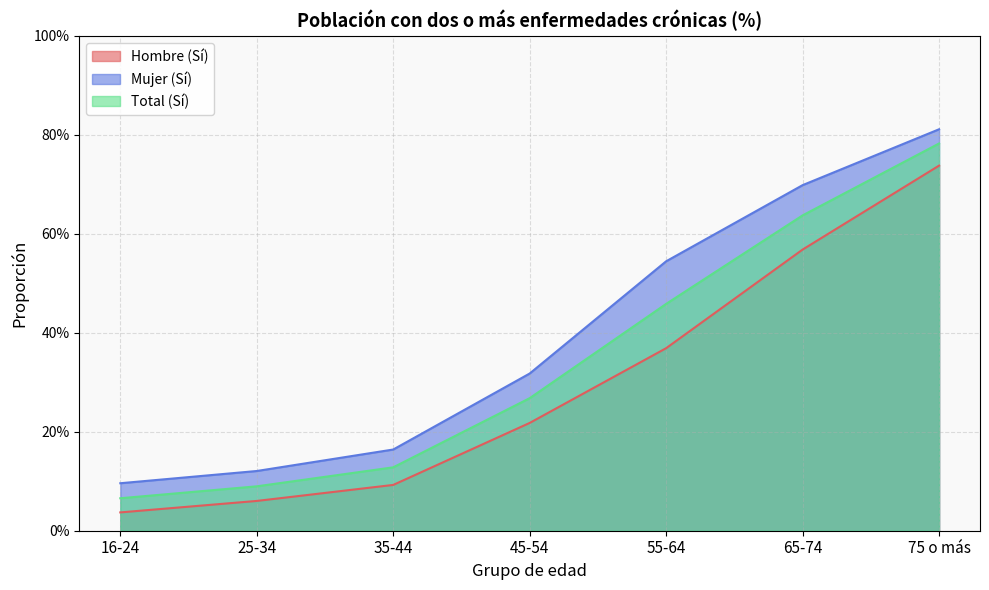

What are all the series names shown in the legend?

Hombre (Sí), Mujer (Sí), Total (Sí)